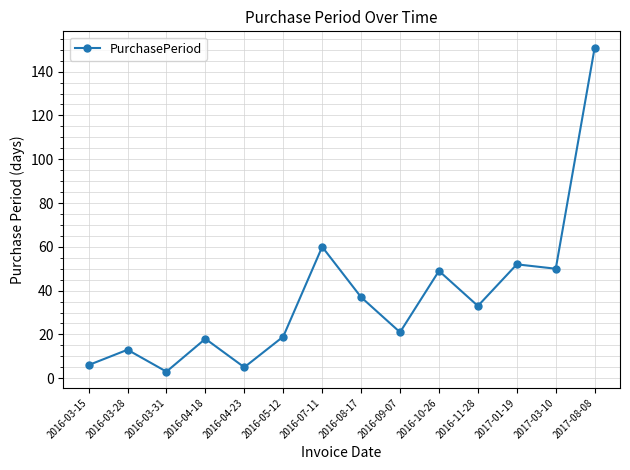

What is the change in value from 2016-03-15 to 2017-01-19?

+46